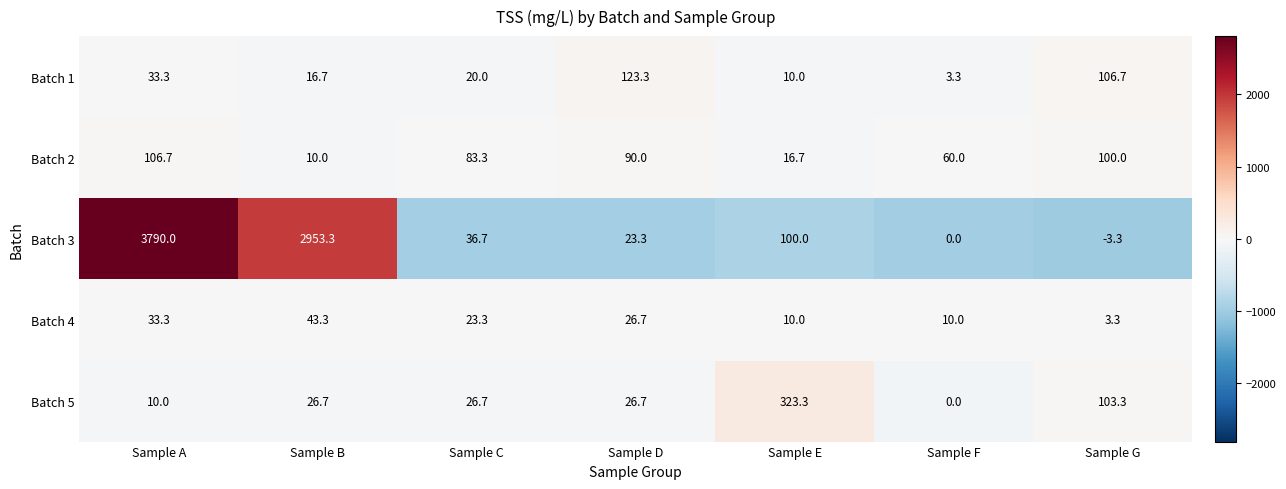

What value does the Batch 1 series have at Sample G?

106.7